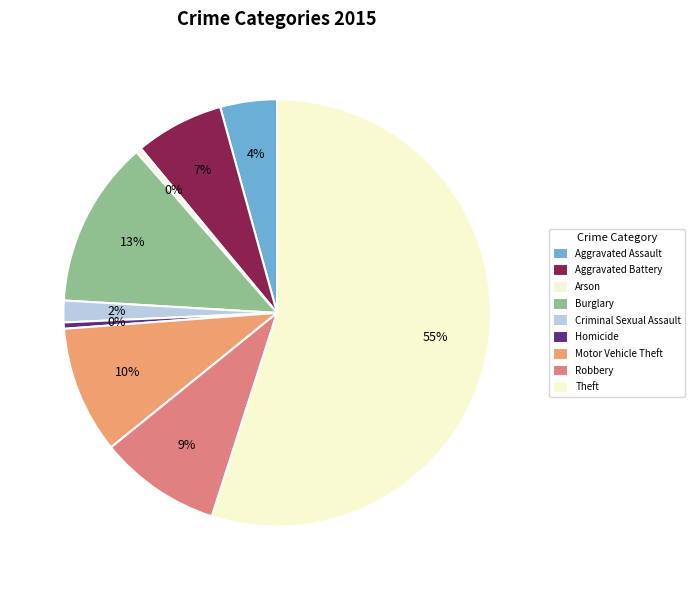

Which category has the biggest portion of the pie?

Theft